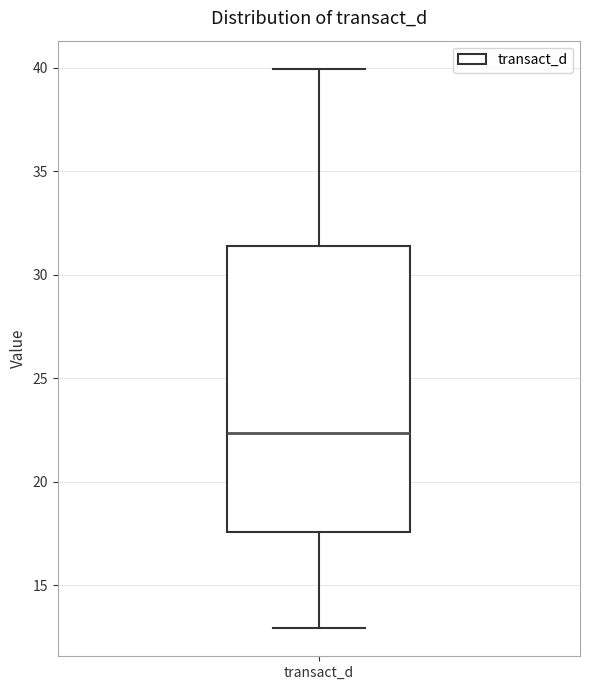

Read this box plot against the y-axis: the position of the median line, the range covered by the box, and the ends of both whiskers. The values are not printed on the chart, so give them approximately, as read against the axis.

median 22.5, box 17.5 to 31.5, whiskers 13.0 to 40.0